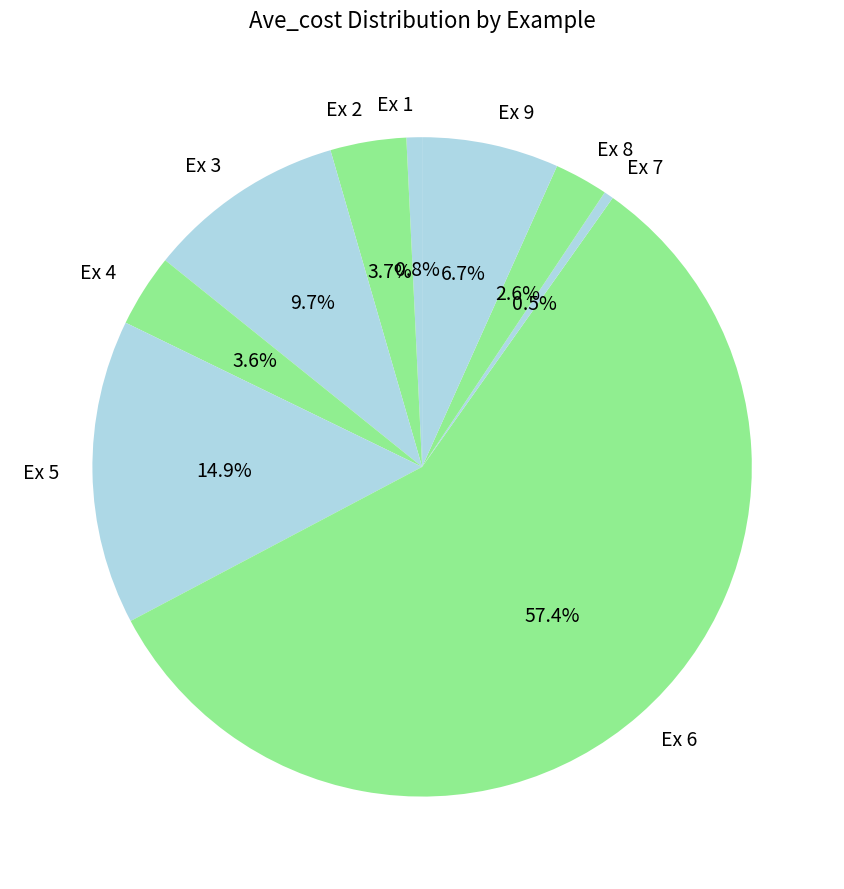

Which category has the biggest portion of the pie?

Ex 6